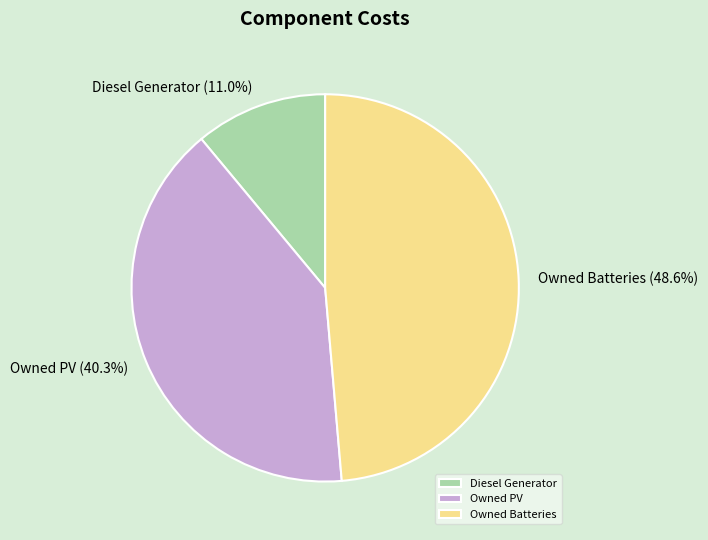

Which has a higher value, Diesel Generator or Owned Batteries?

Owned Batteries